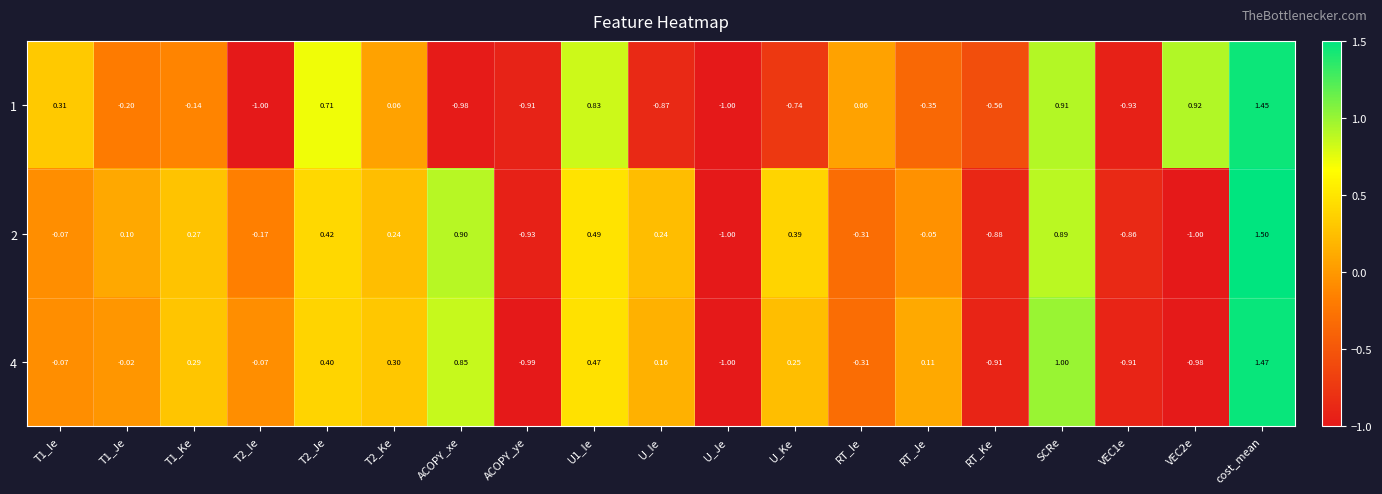

At which label does 1 reach its peak?

cost_mean